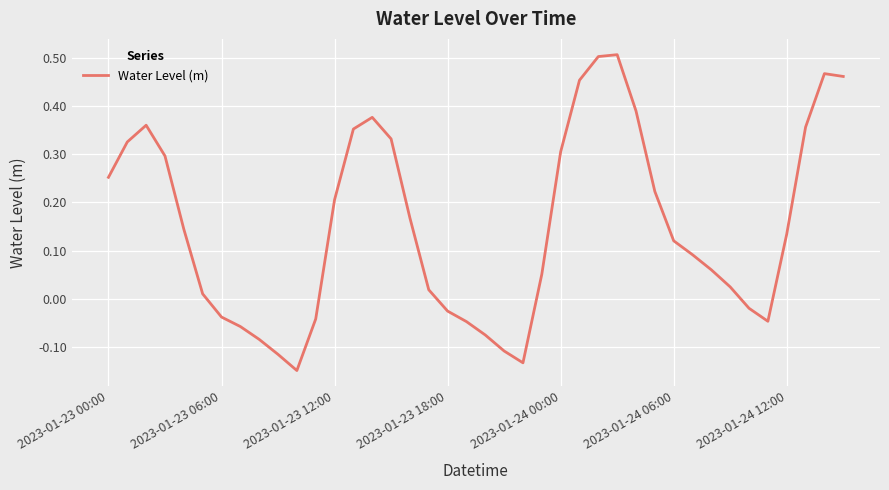

What is the difference between the maximum and minimum values?

0.7